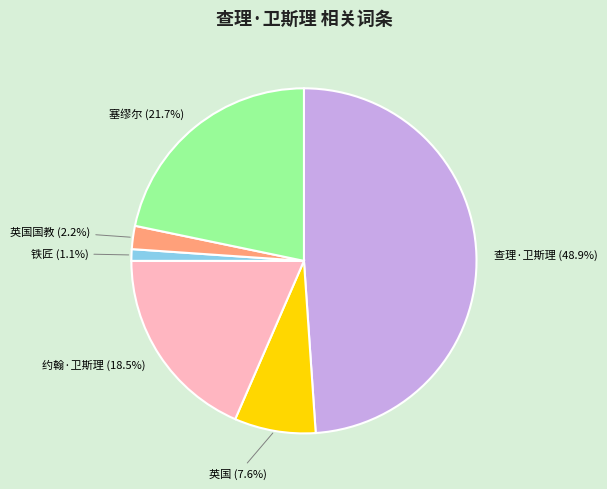

Is there a majority slice in this chart?

No